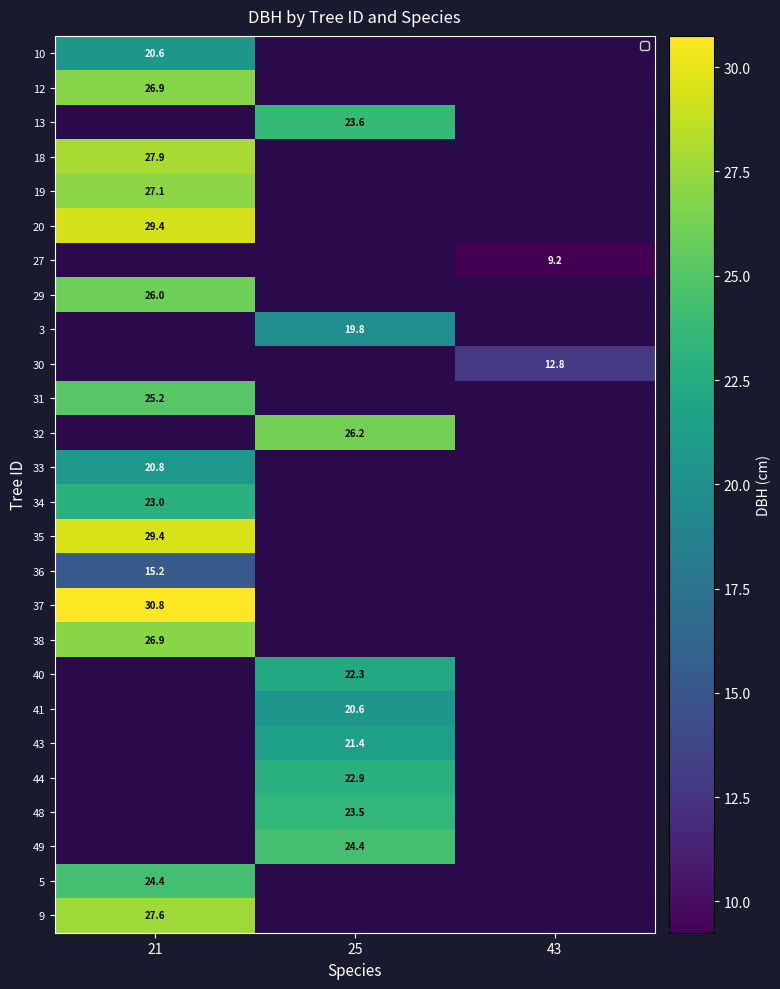

The 3 series shows 19.8 at 25. True or false?

True